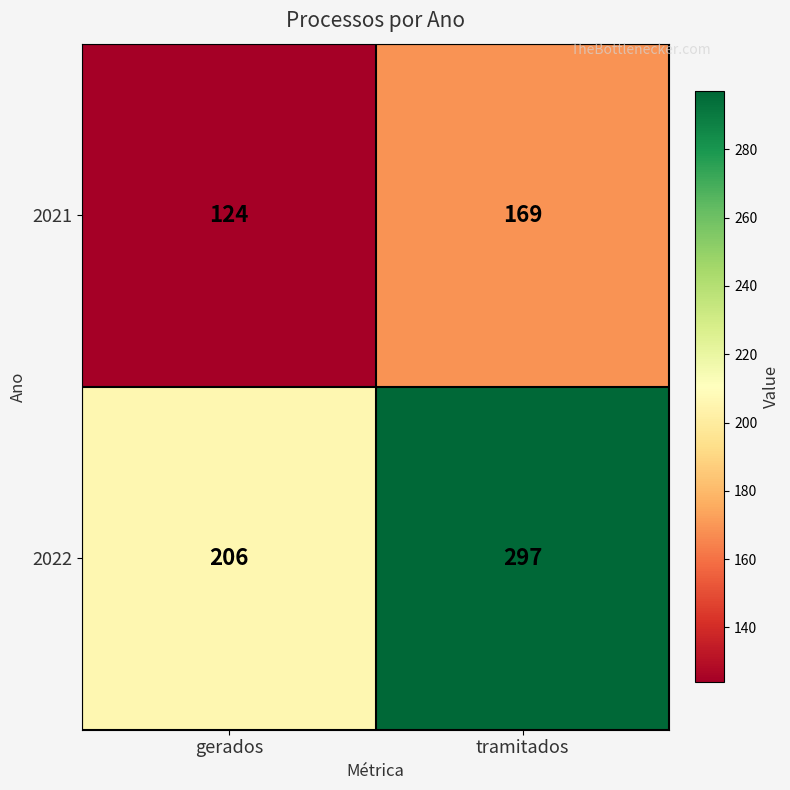

Read the 2021 value at gerados, to the nearest 10.

120